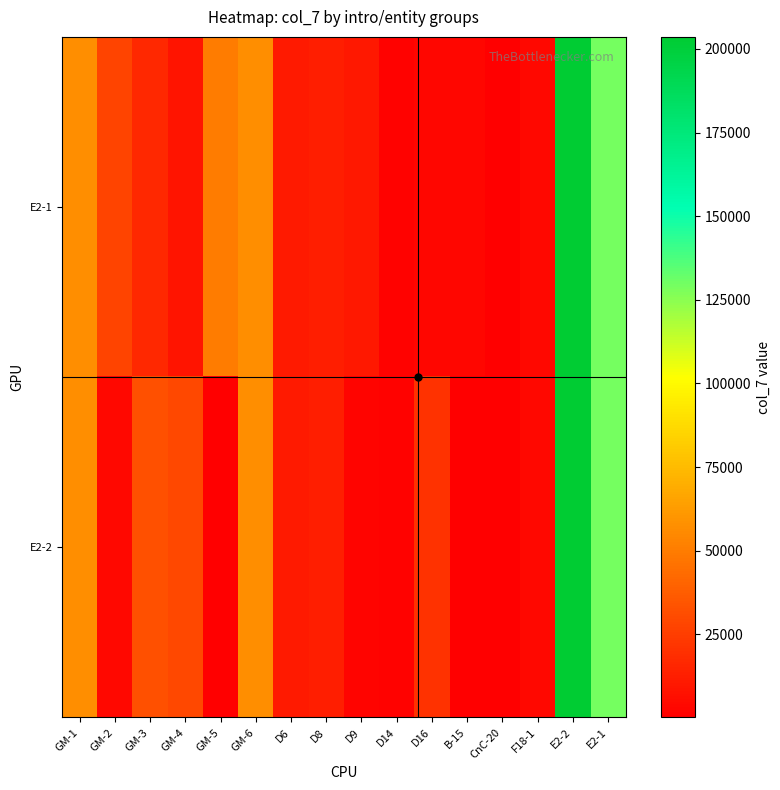

Which has a higher value, GM-3 or F18-1?

GM-3